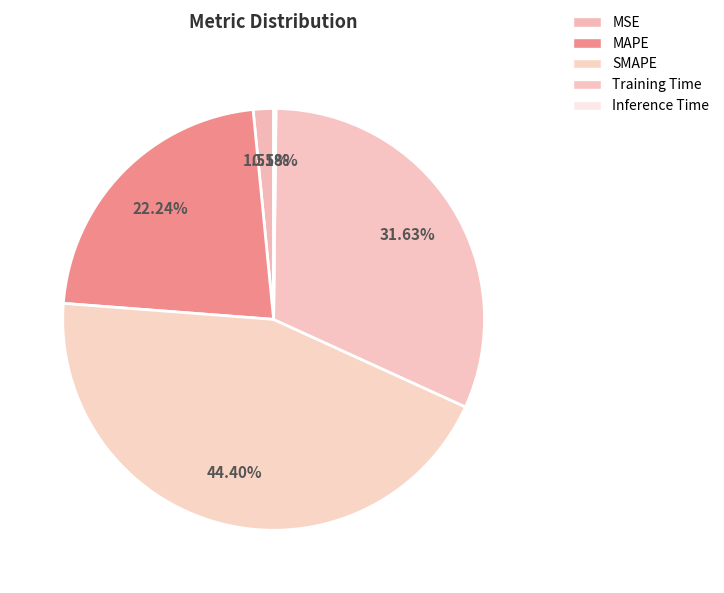

Is Inference Time the majority of the pie?

No